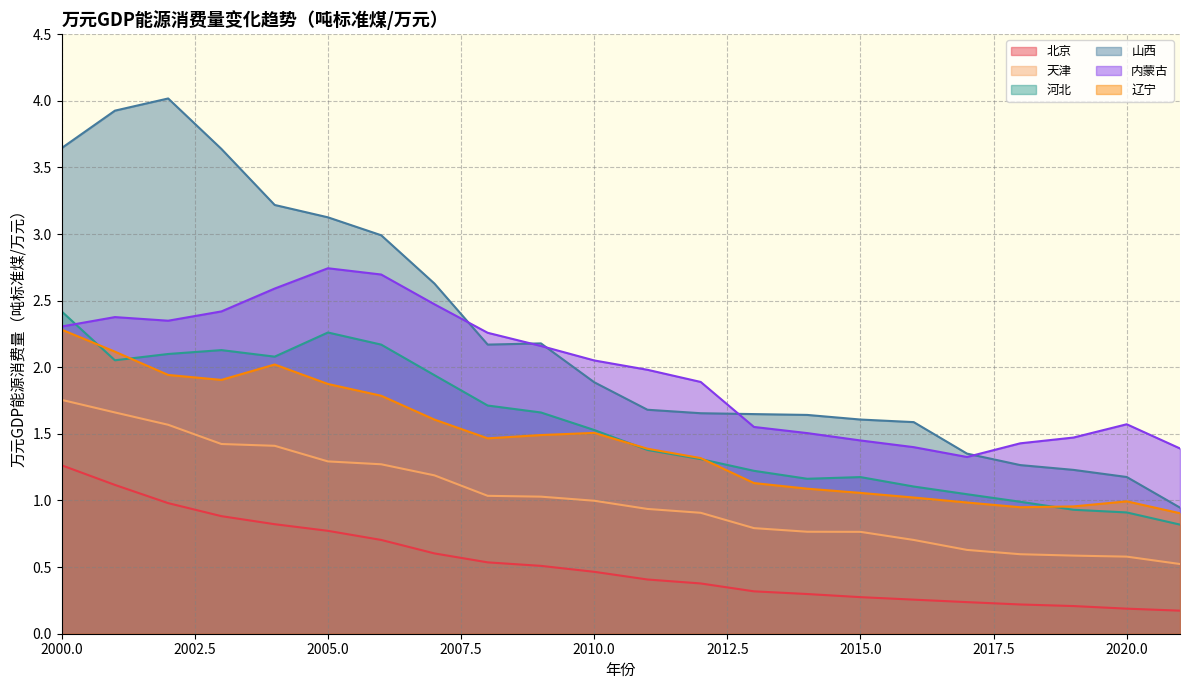

Does the chart have visible grid lines?

Yes